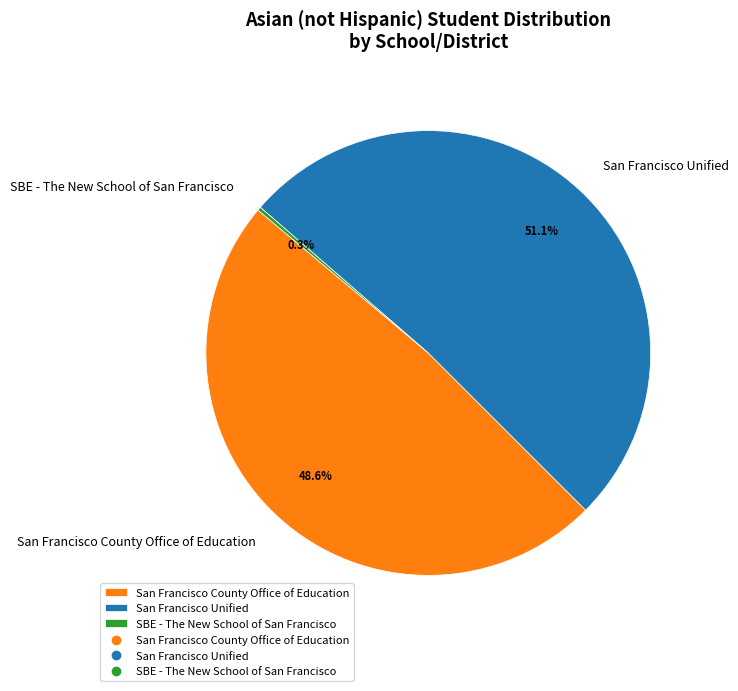

What percentage is the San Francisco Unified slice, to the nearest percent?

51%